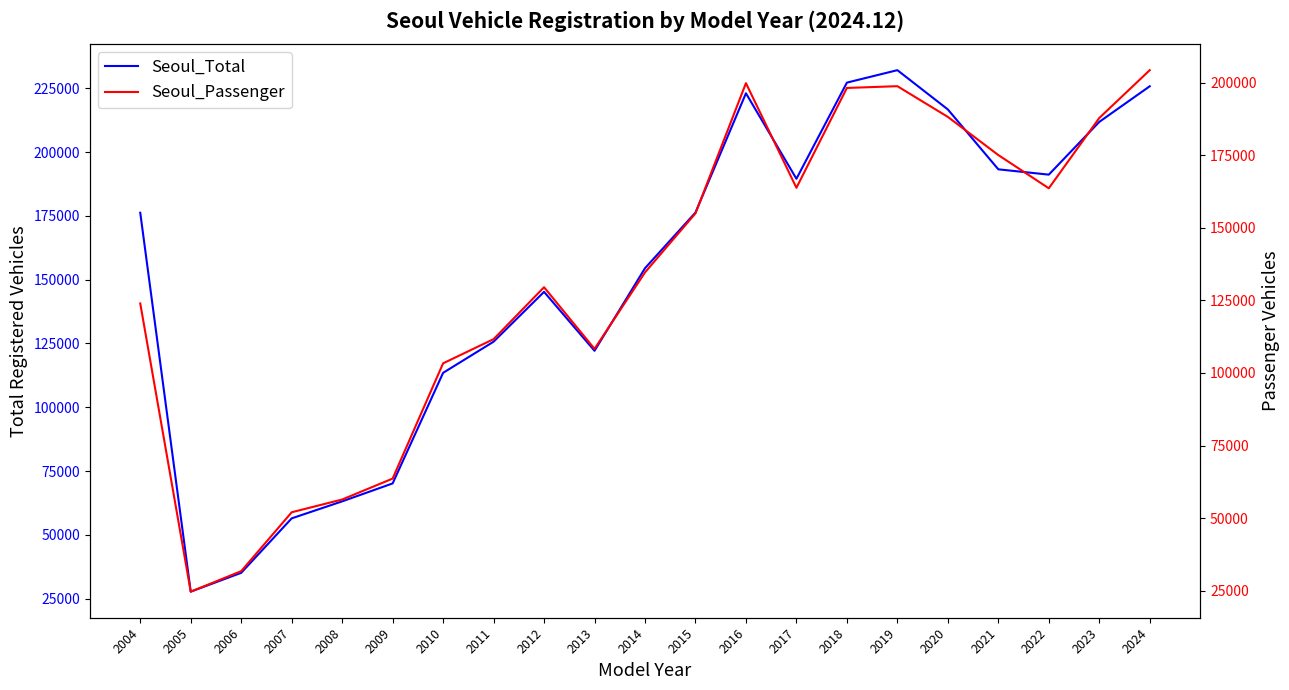

True or false: Seoul_Passenger has a value of 198232 at 2018.

True